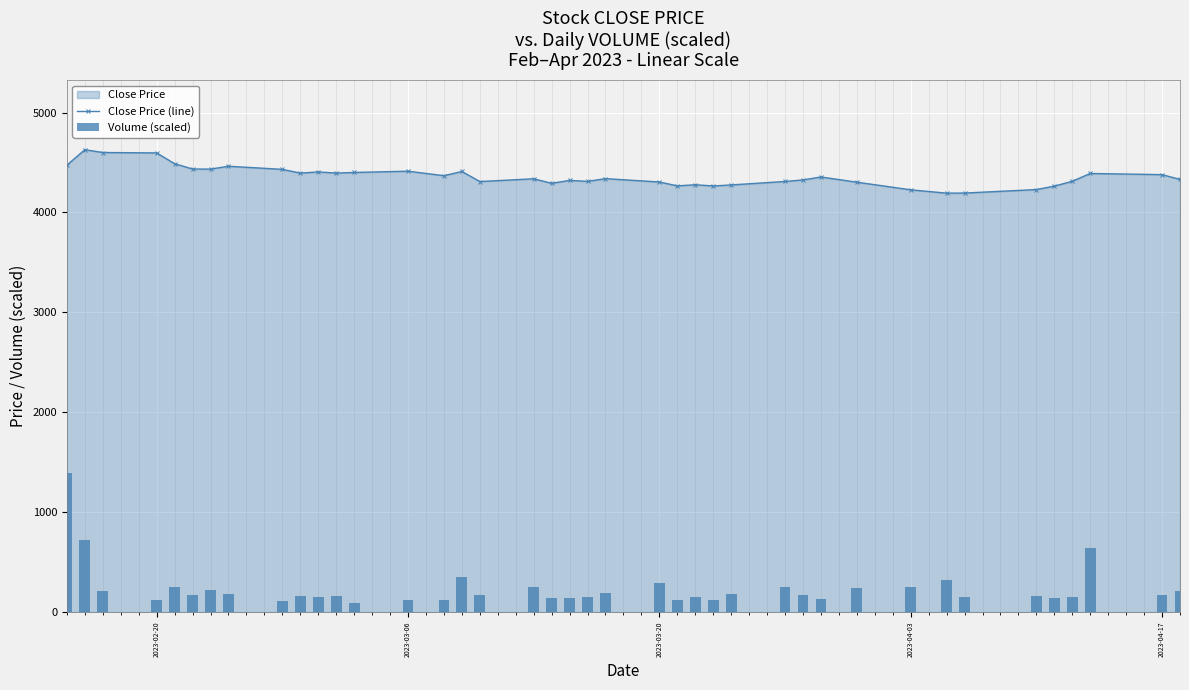

Reading left to right, list all the values displayed in this chart.

Close Price (line): 4473.6	4628.4	4600.0	4595.9	4487.7	4434.9	4433.9	4462.4	4431.6	4393.6	4405.7	4394.1	4400.2	4413.0	4368.0	4410.0	4309.3	4337.0	4291.7	4320.8	4311.1	4338.5	4305.1	4266.1	4277.2	4265.2	4275.5	4310.2	4325.6	4355.0	4303.0	4226.6	4193.2	4194.2	4229.2	4263.4	4312.2	4390.2	4378.6	4330.7
Volume (scaled): 1388.5	723.6	208.0	118.4	250.1	170.2	226.0	182.9	109.9	159.2	146.3	159.7	86.1	123.7	125.8	349.0	167.2	253.0	142.3	142.4	153.0	187.9	287.4	122.0	154.3	118.8	180.9	252.7	175.1	127.8	237.3	251.6	317.3	146.1	164.9	144.8	155.2	640.7	170.7	208.5